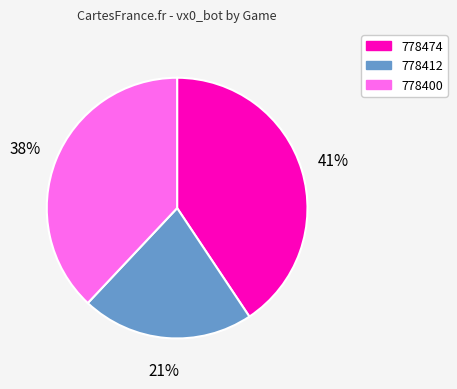

Rank the categories by value from highest to lowest.

778474, 778400, 778412